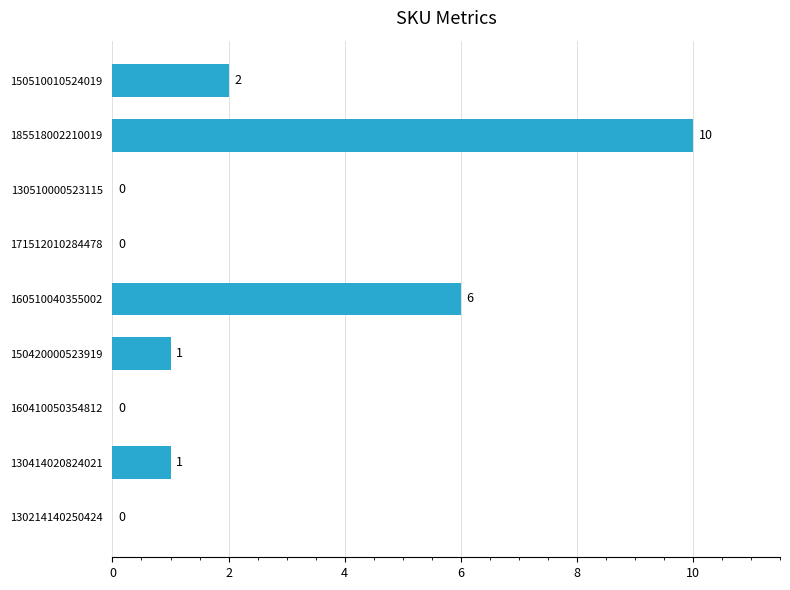

What is the greatest value displayed?

10